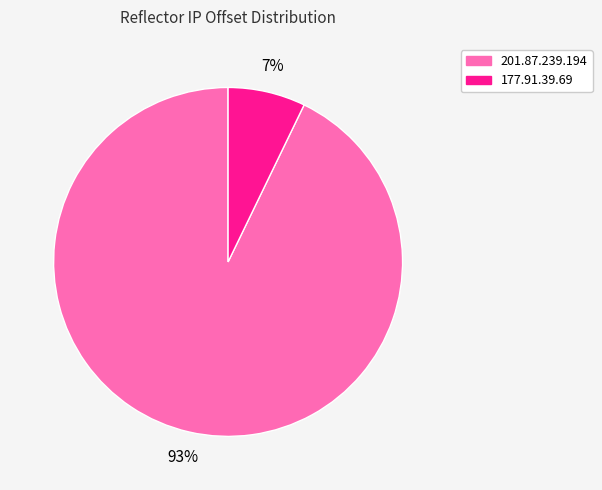

Combined, do 177.91.39.69 and 201.87.239.194 account for over 50%?

Yes